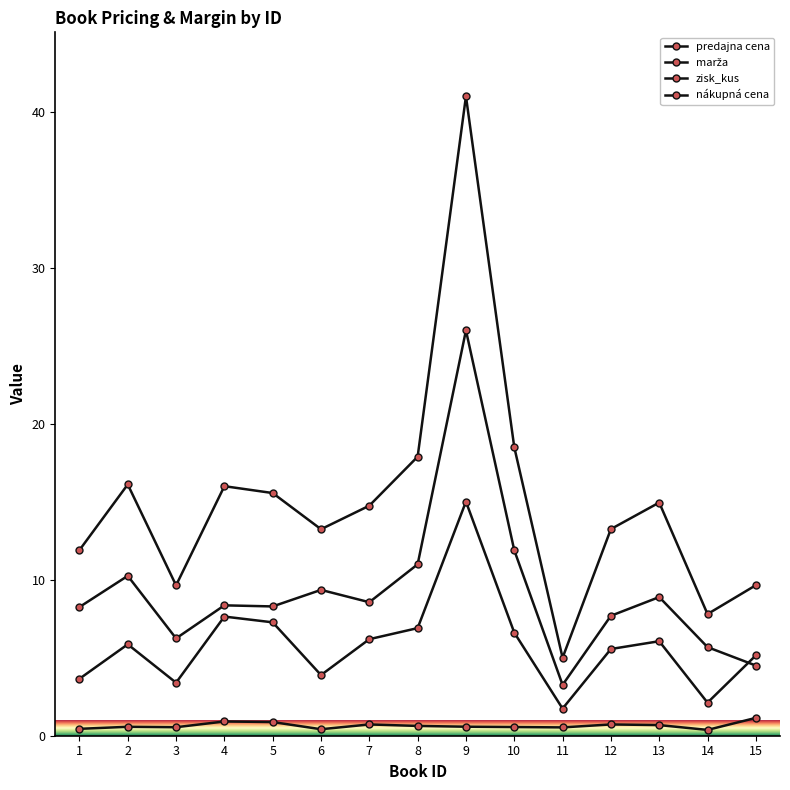

Reading left to right, list all the values displayed in this chart.

predajna cena: 11.9	16.1	9.6	16.0	15.6	13.2	14.8	17.9	41.0	18.5	5.0	13.2	14.9	7.8	9.7
marža: 0.4	0.6	0.5	0.9	0.9	0.4	0.7	0.6	0.6	0.6	0.5	0.7	0.7	0.4	1.1
zisk_kus: 3.6	5.9	3.4	7.6	7.3	3.9	6.2	6.9	15.0	6.6	1.7	5.6	6.1	2.1	5.2
nákupná cena: 8.2	10.2	6.2	8.4	8.3	9.3	8.6	11.0	26.0	11.9	3.3	7.7	8.9	5.7	4.5